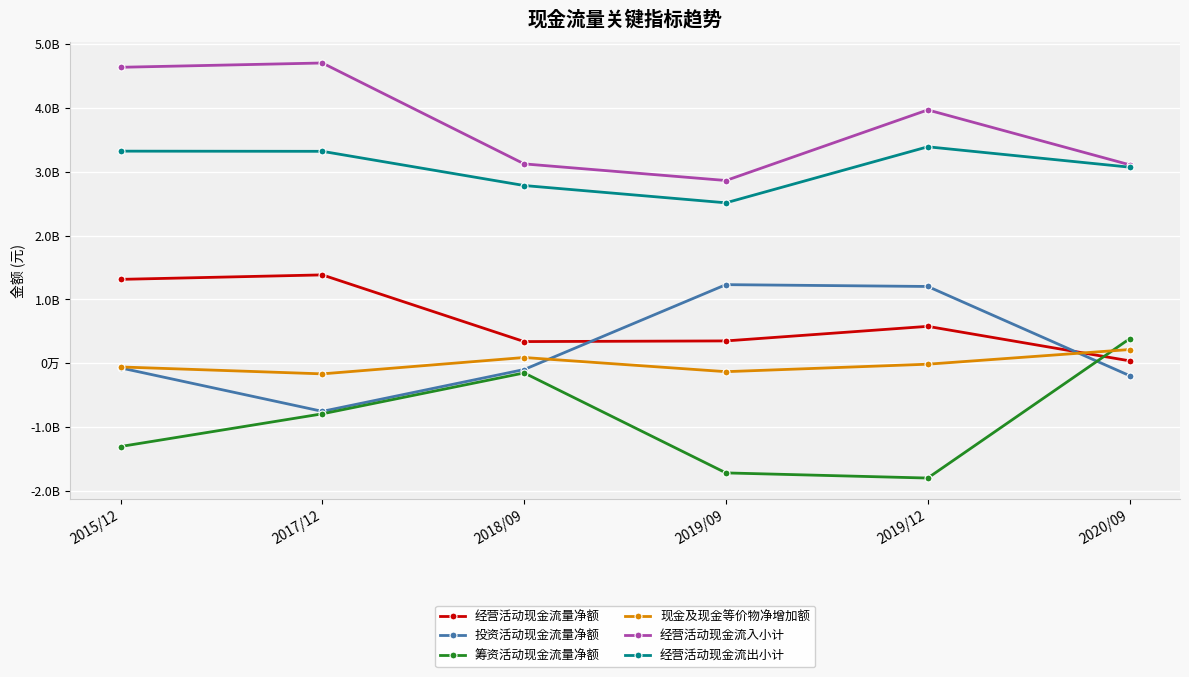

True or false: 投资活动现金流量净额 and 经营活动现金流出小计 intersect in this chart.

False